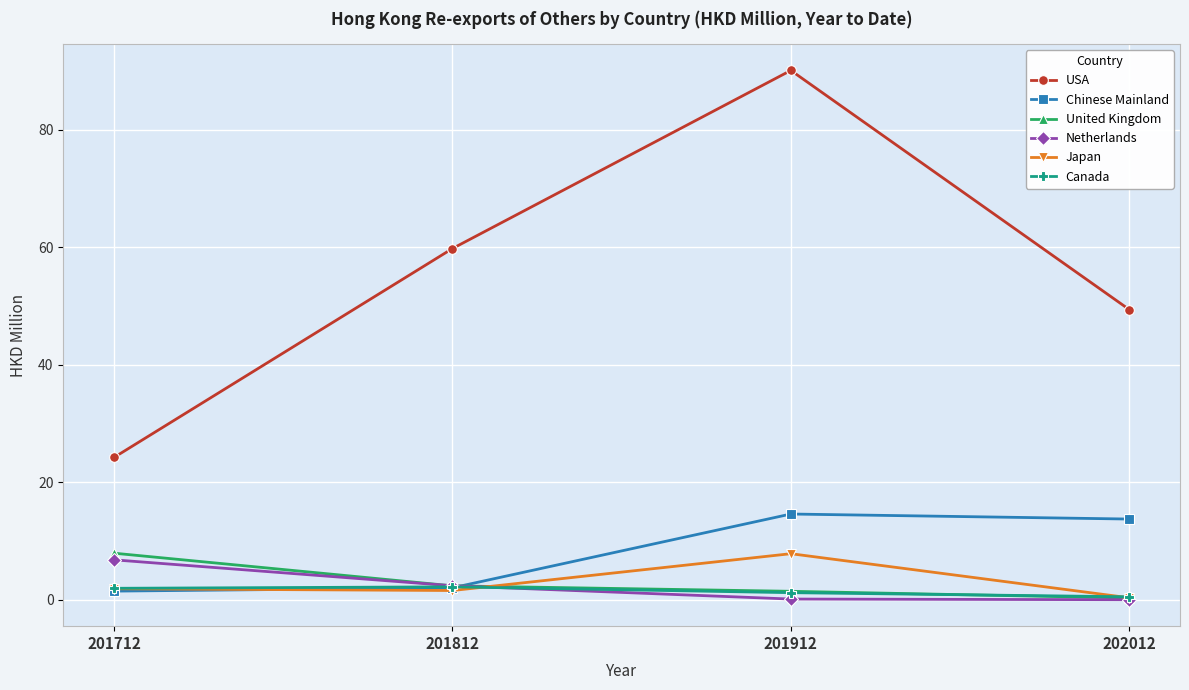

What is the value of the Chinese Mainland point at the 4th from the left?

13.8